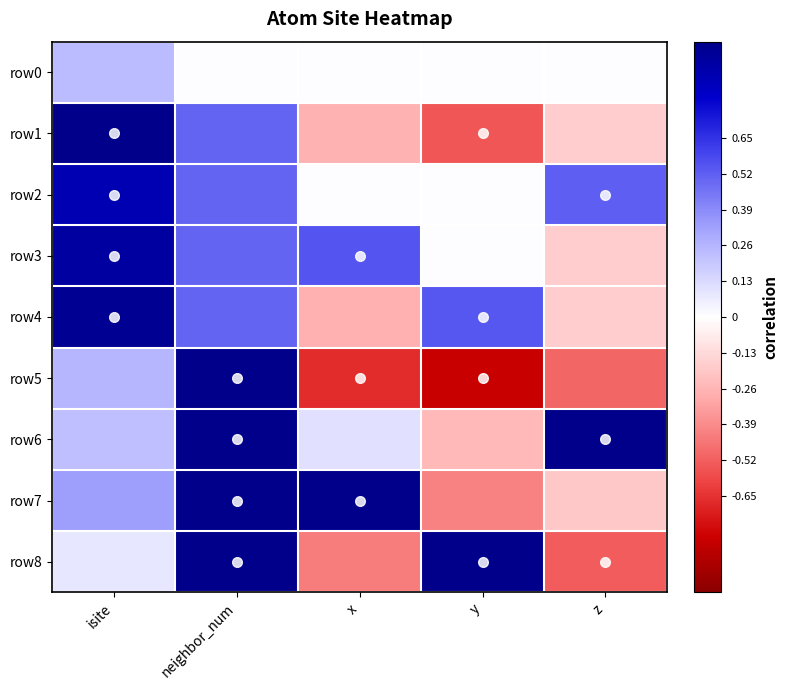

How many data points does each series have?

5